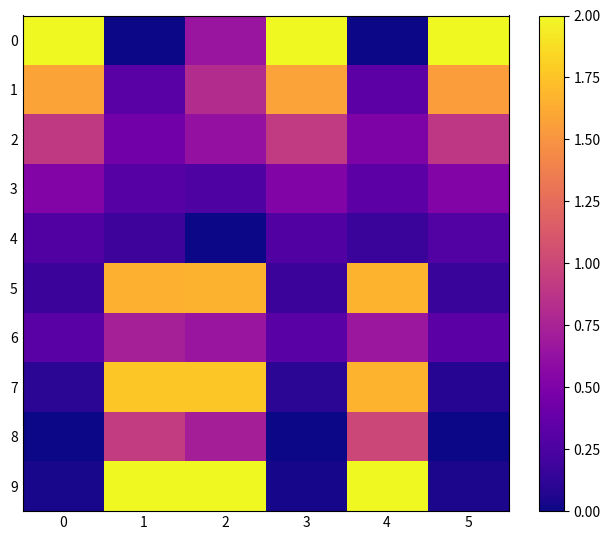

Reading left to right, transcribe all the data shown in this chart.

0: 0=2.0	1=0.0	2=0.7	3=2.0	4=0.0	5=2.0
1: 0=1.6	1=0.3	2=0.8	3=1.6	4=0.3	5=1.6
2: 0=0.9	1=0.4	2=0.6	3=0.9	4=0.5	5=0.9
3: 0=0.5	1=0.3	2=0.3	3=0.5	4=0.3	5=0.5
4: 0=0.3	1=0.2	2=0.0	3=0.3	4=0.2	5=0.3
5: 0=0.2	1=1.7	2=1.7	3=0.2	4=1.7	5=0.2
6: 0=0.3	1=0.7	2=0.7	3=0.3	4=0.7	5=0.3
7: 0=0.1	1=1.8	2=1.8	3=0.1	4=1.7	5=0.1
8: 0=0.0	1=0.9	2=0.7	3=0.0	4=1.0	5=0.0
9: 0=0.0	1=2.0	2=2.0	3=0.0	4=2.0	5=0.0